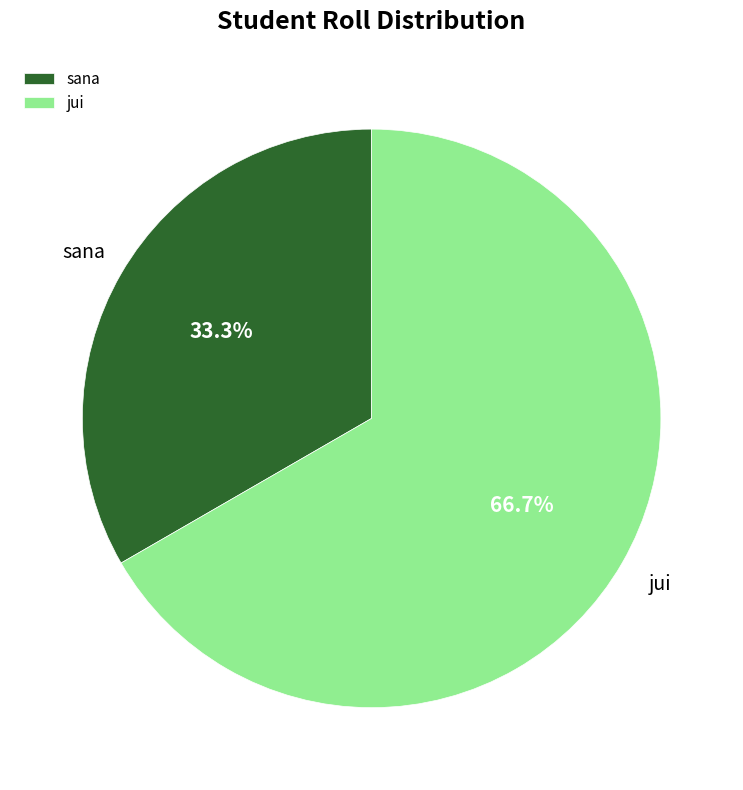

What is the ratio of the value at sana to the value at jui?

0.5